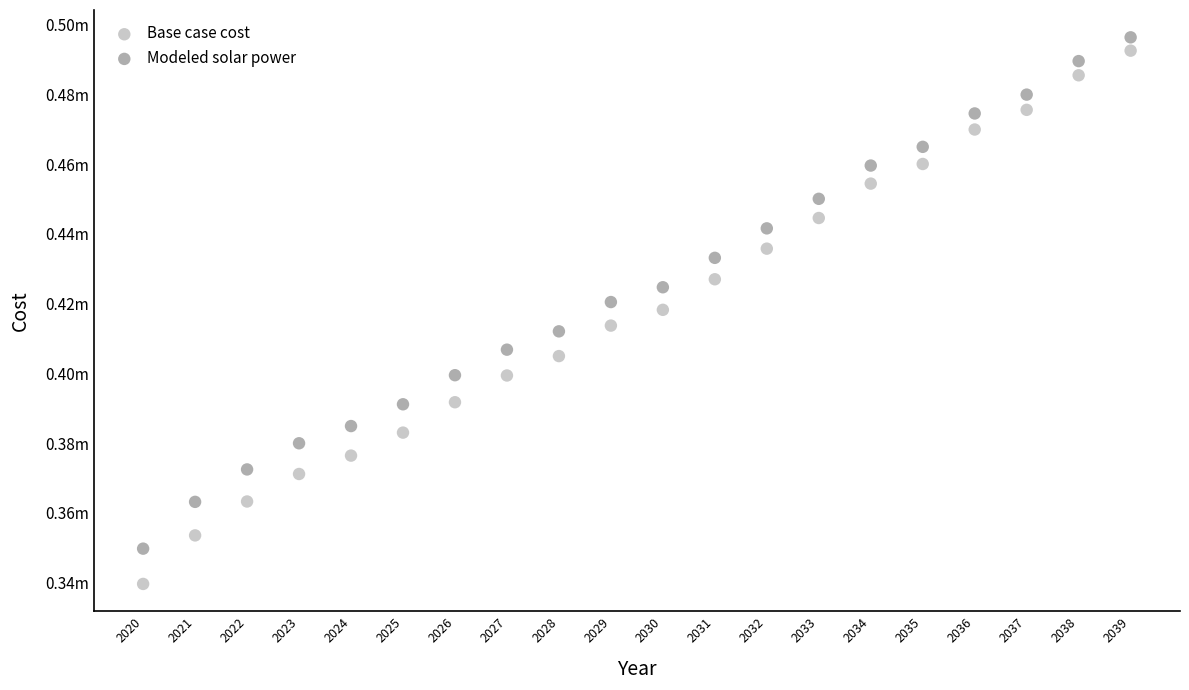

Which series reaches the minimum Y coordinate?

Base case cost